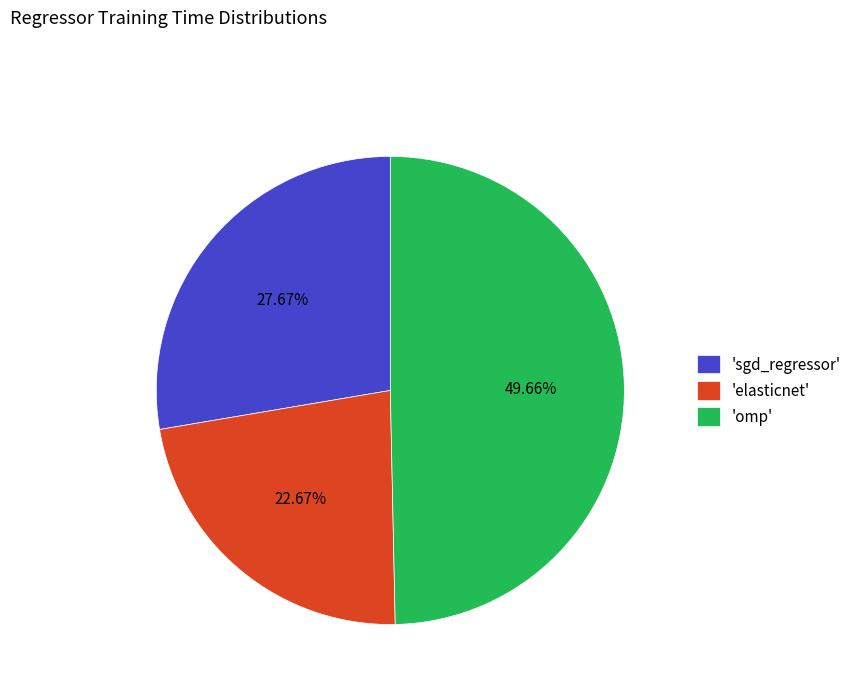

What is the largest slice in the pie chart?

'omp'